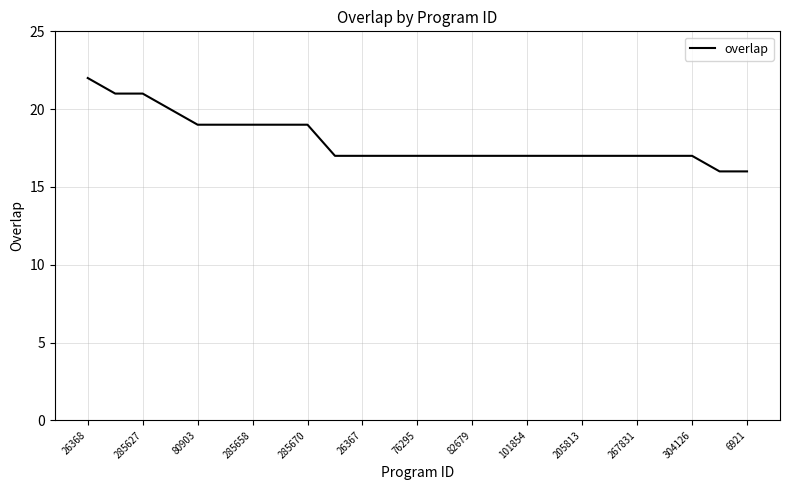

What is the maximum value shown in the chart?

22